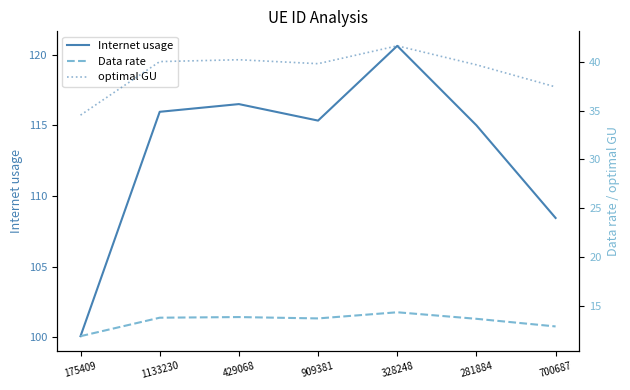

What is the average value of the Internet usage series?

113.1